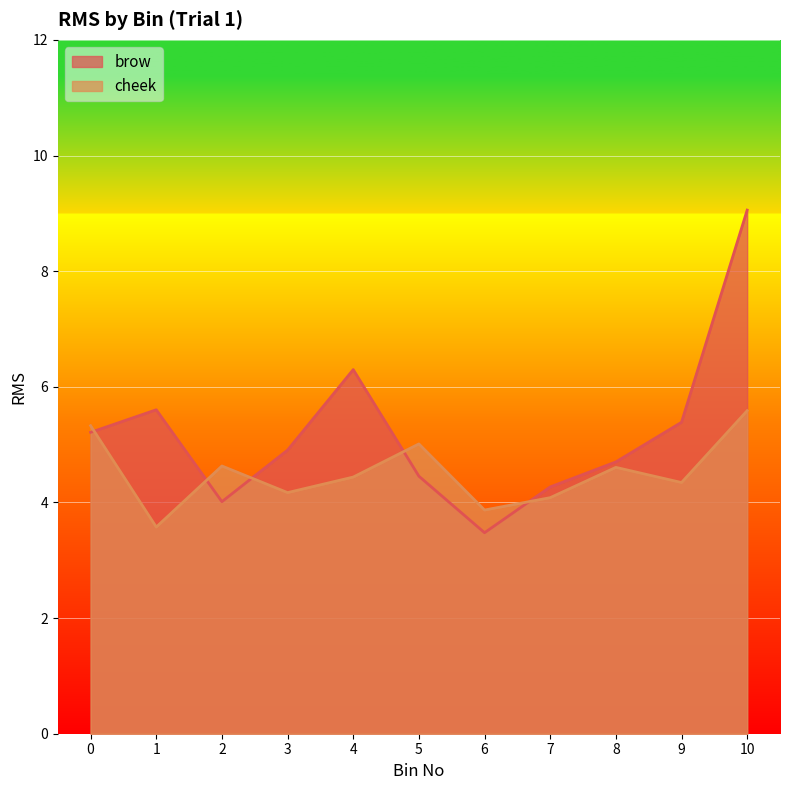

Where is cheek nearest to the value 4?

7